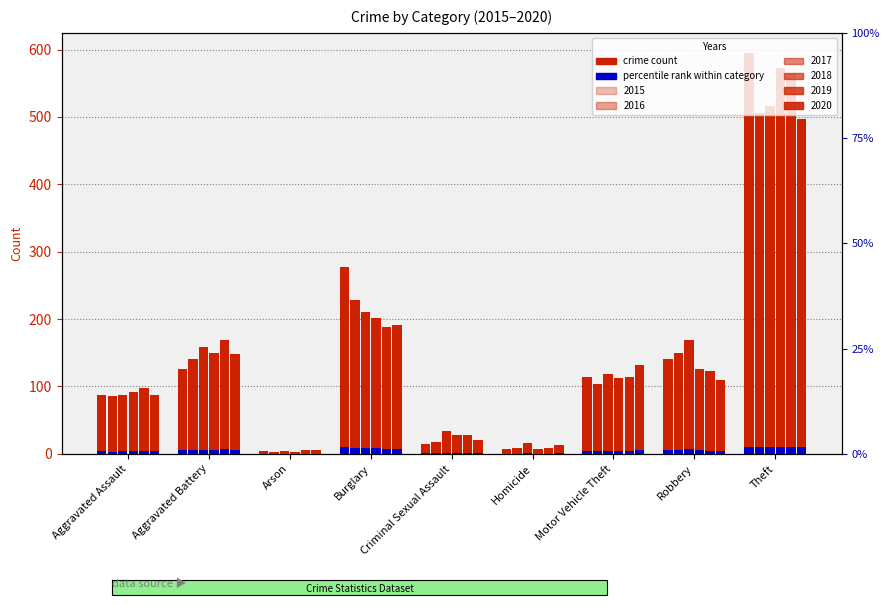

How many values in the 2018 series are below 113?

4